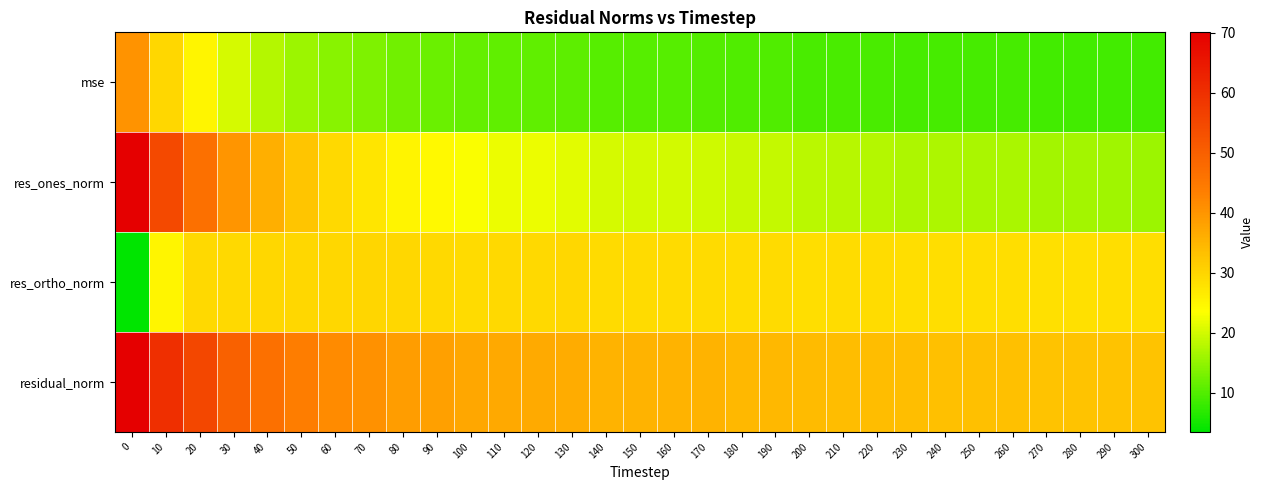

Reading left to right, extract all data points from this chart.

mse: 0=40.2	10=29.5	20=24.8	30=20.3	40=17.7	50=15.9	60=14.2	70=13.5	80=12.3	90=12.0	100=11.3	110=11.1	120=11.0	130=10.9	140=10.3	150=10.2	160=10.2	170=10.2	180=9.8	190=9.8	200=9.4	210=9.4	220=9.4	230=9.1	240=9.1	250=9.0	260=9.0	270=8.8	280=8.8	290=8.7	300=8.7
res_ones_norm: 0=70.0	10=54.5	20=46.6	30=40.1	40=35.9	50=32.5	60=29.2	70=27.5	80=25.1	90=24.5	100=23.1	110=22.1	120=22.1	130=21.4	140=20.3	150=20.0	160=19.9	170=19.8	180=19.1	190=19.0	200=18.3	210=17.9	220=17.6	230=17.2	240=17.0	250=16.9	260=16.8	270=16.2	280=16.3	290=16.0	300=15.9
res_ortho_norm: 0=3.5	10=25.0	20=29.3	30=29.4	40=29.5	50=29.7	60=29.6	70=29.9	80=29.6	90=29.3	100=29.0	110=29.4	120=29.3	130=29.5	140=29.0	150=29.1	160=29.2	170=29.2	180=28.9	190=29.0	200=28.6	210=28.8	220=28.9	230=28.6	240=28.6	250=28.6	260=28.6	270=28.3	280=28.3	290=28.5	300=28.5
residual_norm: 0=70.0	10=60.0	20=55.0	30=49.7	40=46.5	50=44.0	60=41.6	70=40.6	80=38.8	90=38.2	100=37.1	110=36.8	120=36.7	130=36.4	140=35.4	150=35.3	160=35.3	170=35.2	180=34.7	190=34.6	200=33.9	210=33.9	220=33.8	230=33.4	240=33.3	250=33.2	260=33.2	270=32.7	280=32.7	290=32.6	300=32.6